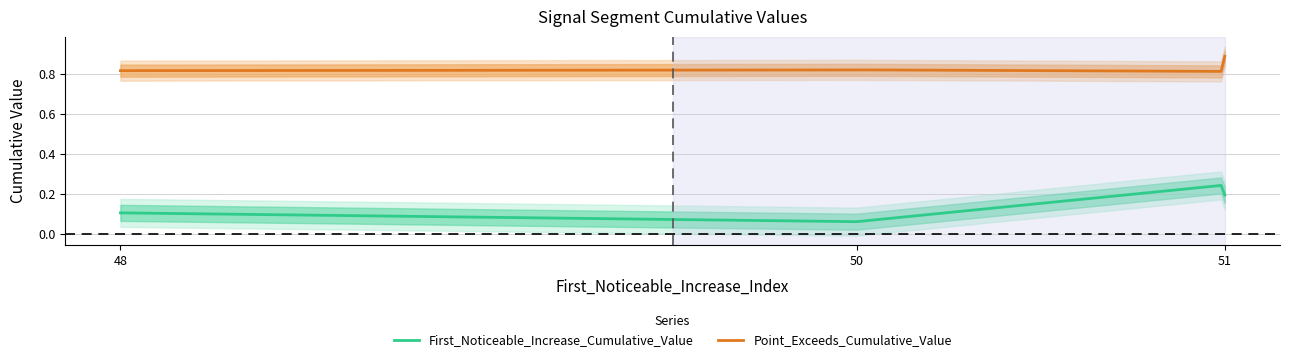

The value of First_Noticeable_Increase_Cumulative_Value at 48 is 0.1. True or false?

True